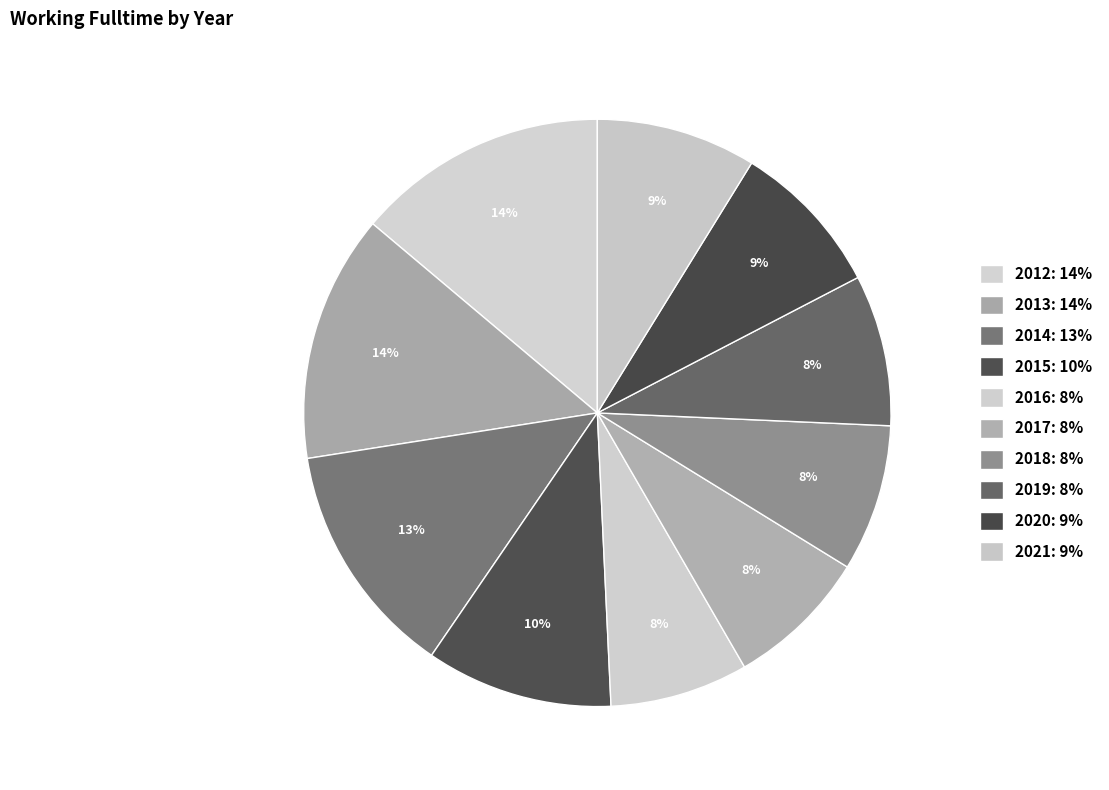

What is the largest slice in the pie chart?

2012